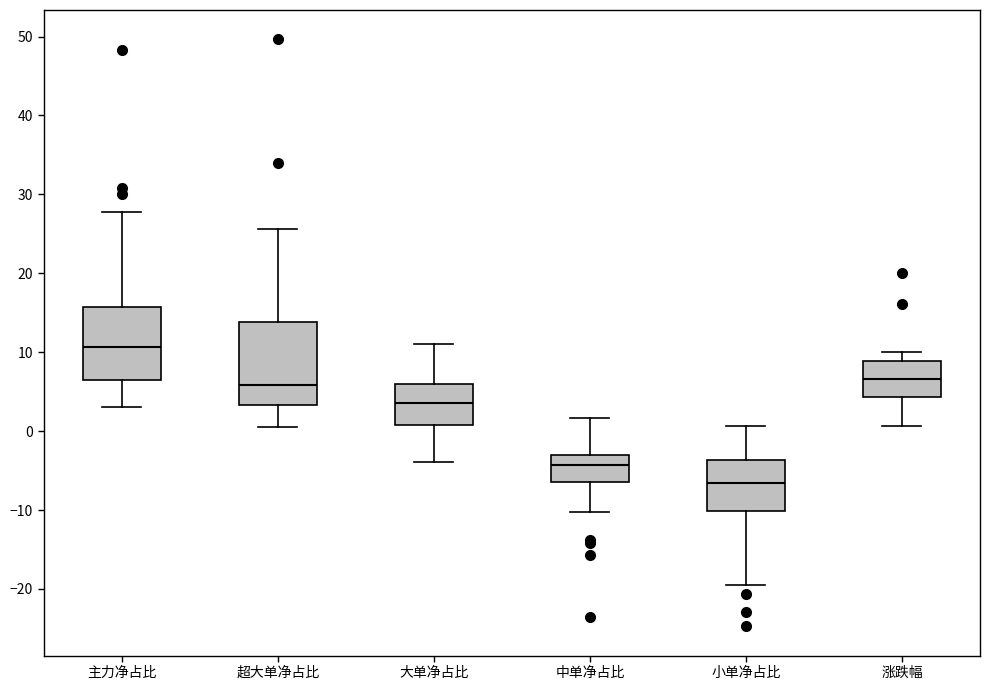

Where is the upper edge of the box for 大单净占比 on the y-axis? The values are not printed on the chart, so give them approximately, as read against the axis.

6